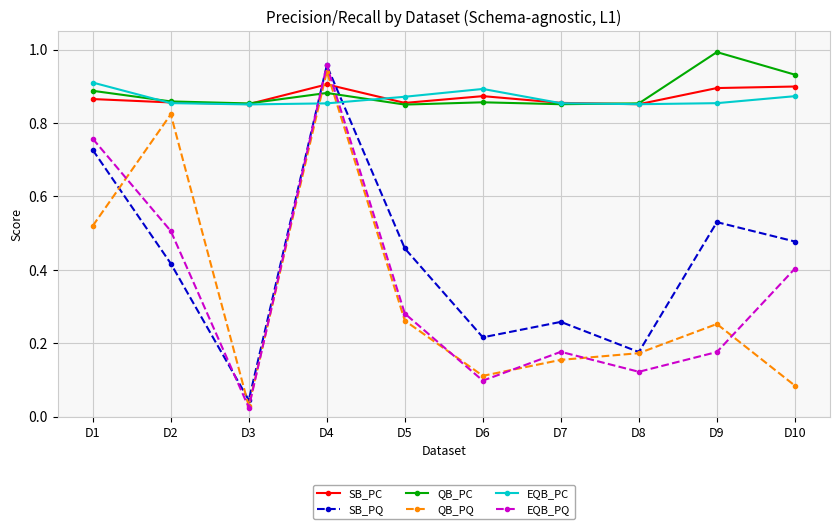

How many times do SB_PC and EQB_PQ cross each other?

2